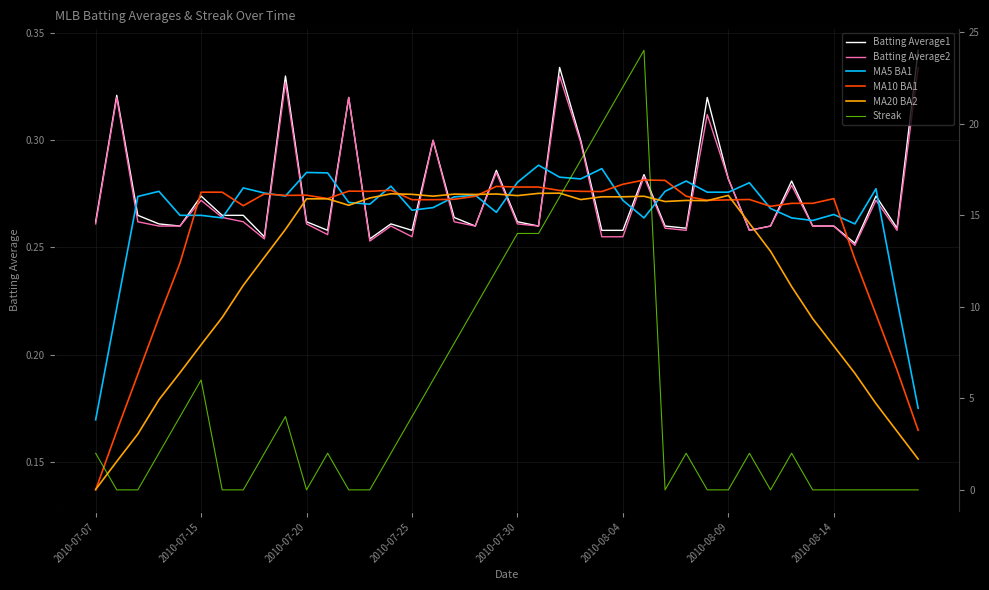

What is the average value of the Batting Average2 series?

0.3